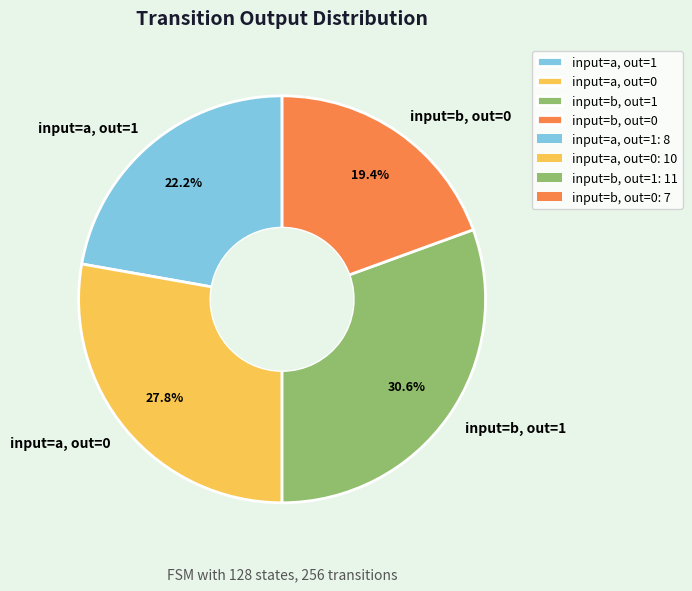

Rank the categories by value from lowest to highest.

input=b, out=0, input=a, out=1, input=a, out=0, input=b, out=1